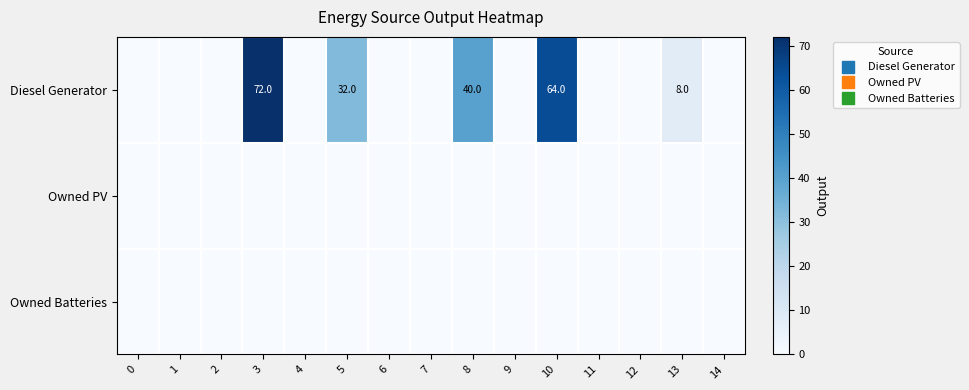

Which series changed the most between 0 and 14?

Diesel Generator